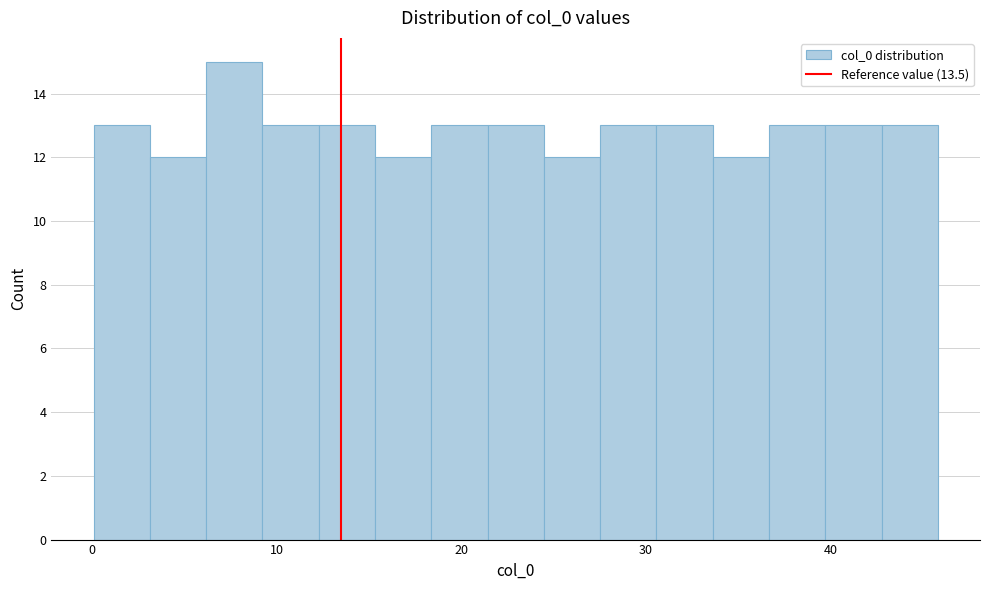

Read against the x-axis, roughly where is the centre of the tallest bar?

8